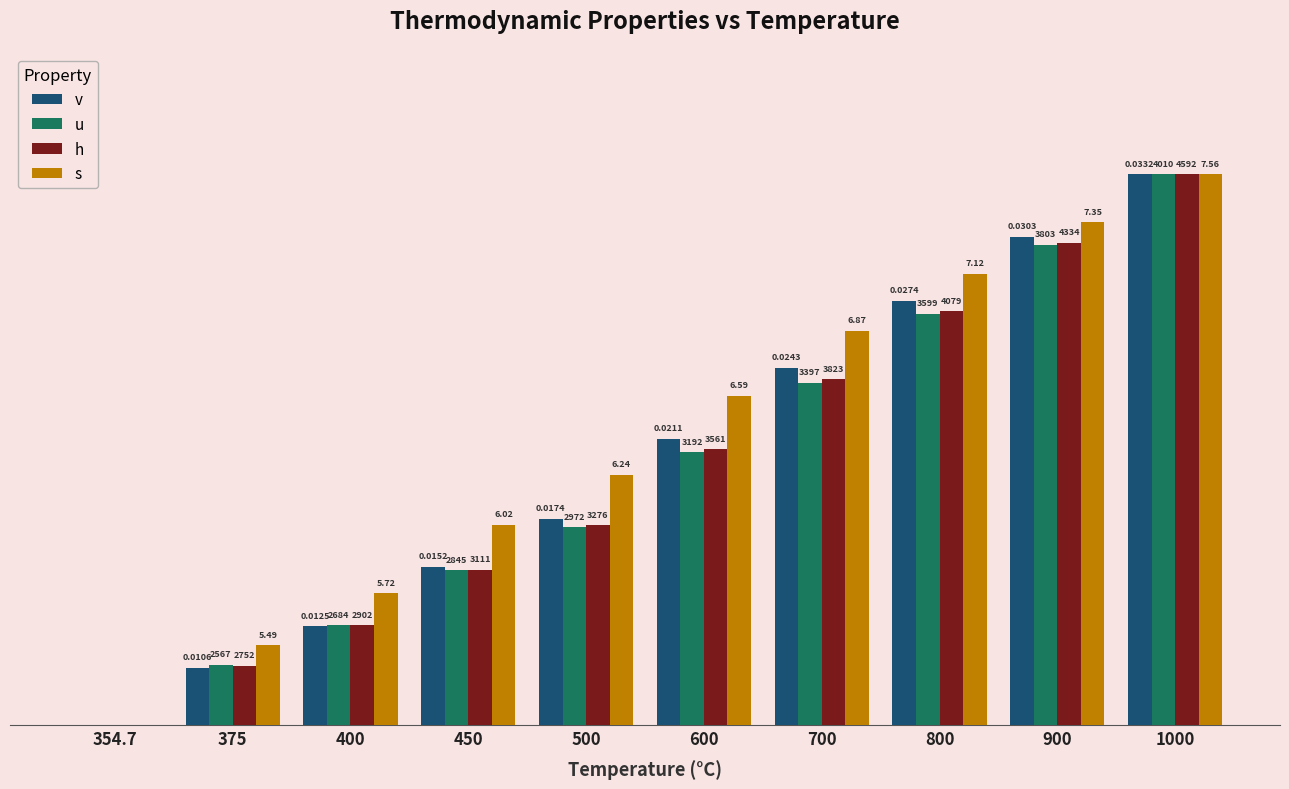

Is it true that u equals 0.2 at 450?

False